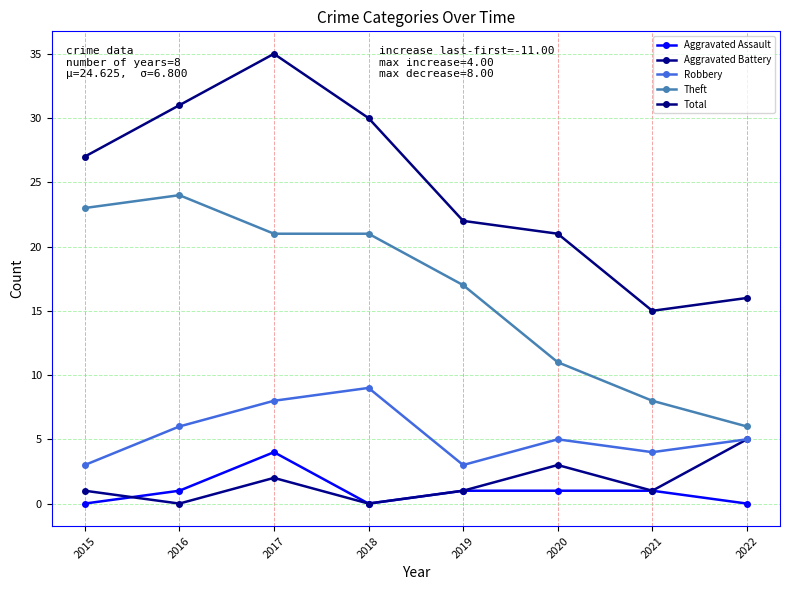

Is it true that Aggravated Assault equals 0 at 2018?

True